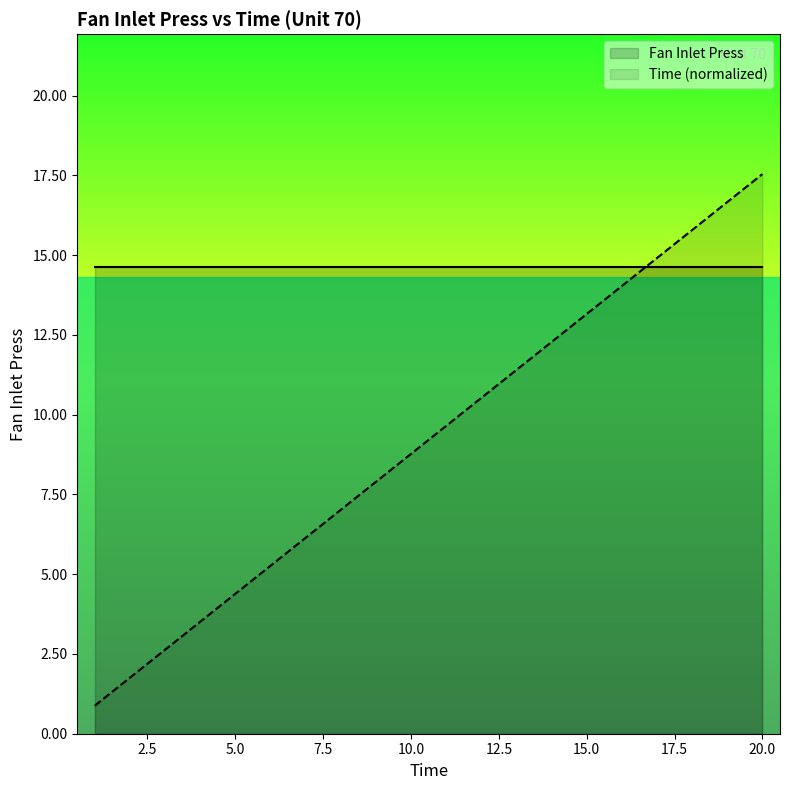

What is the difference between the maximum and minimum values?

16.7